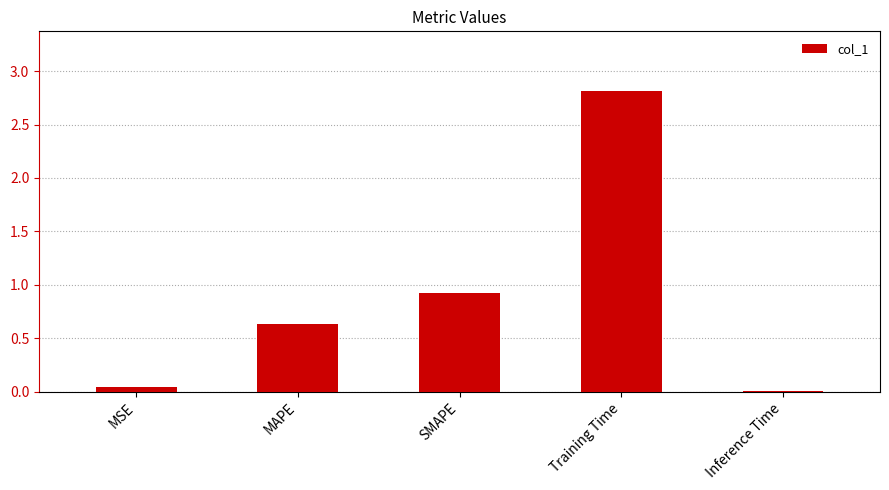

How many categories are shown in the chart?

5